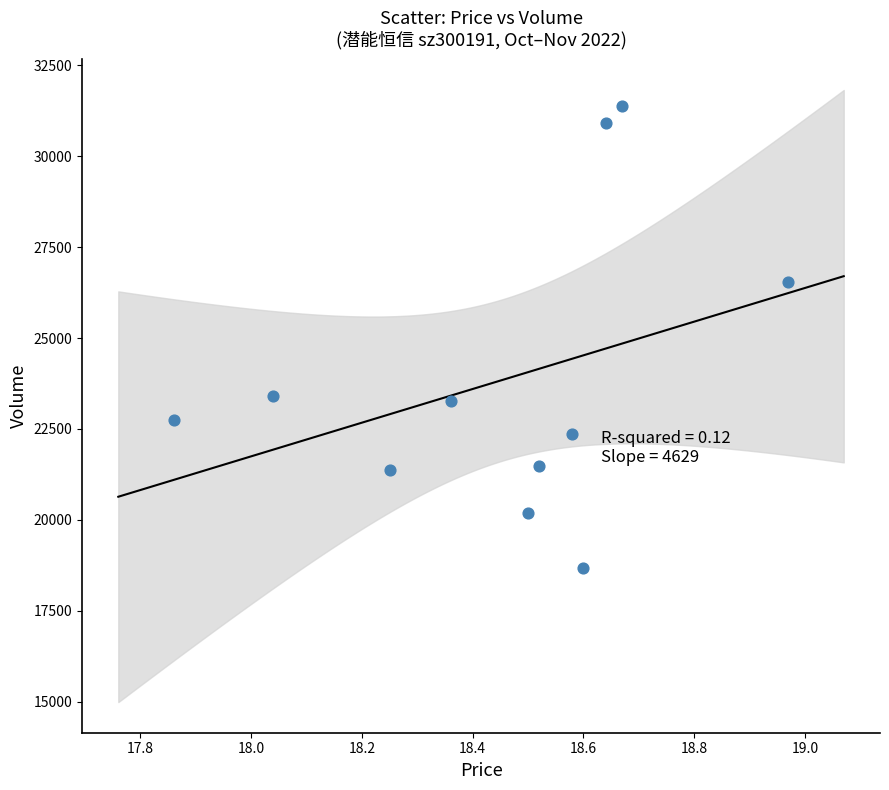

What is the range of Y values (max minus min)?

12700